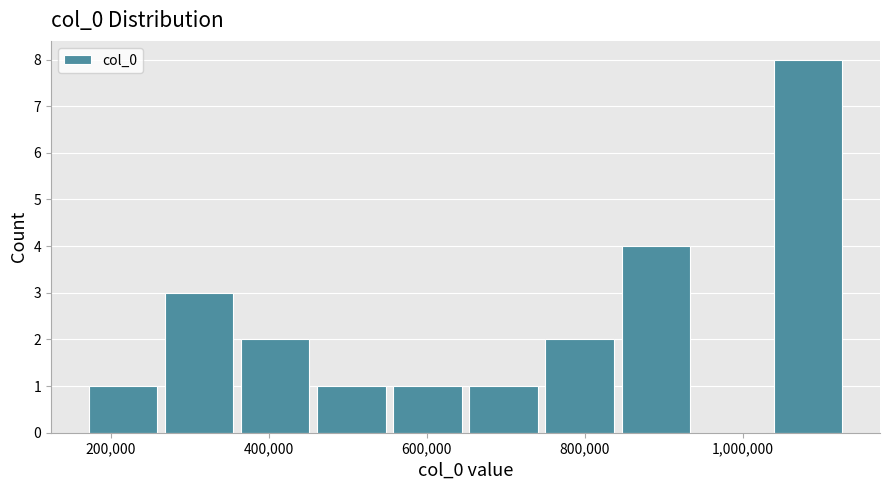

Reading left to right, transcribe this chart: for each bar, give the range it covers on the x-axis and its height. Neither the bar edges nor the heights are printed on the chart, so give them approximately, as read against the axes.

160000 to 260000: 1
260000 to 360000: 3
360000 to 460000: 2
460000 to 560000: 1
560000 to 640000: 1
640000 to 740000: 1
740000 to 840000: 2
840000 to 940000: 4
940000 to 1040000: 0
1040000 to 1140000: 8